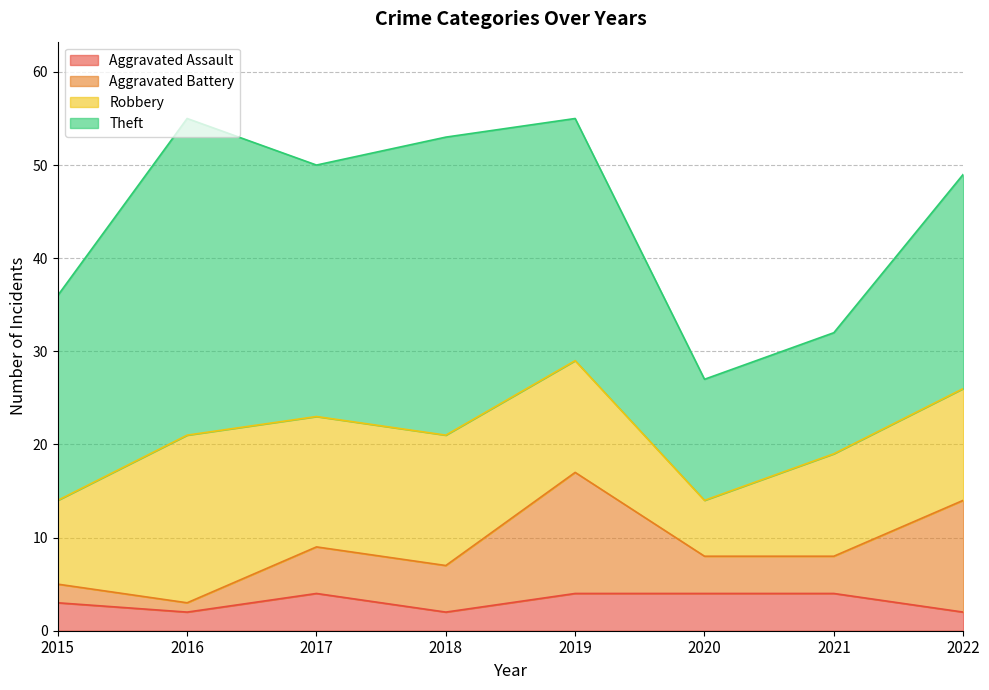

Which series has the largest range (max minus min)?

Theft